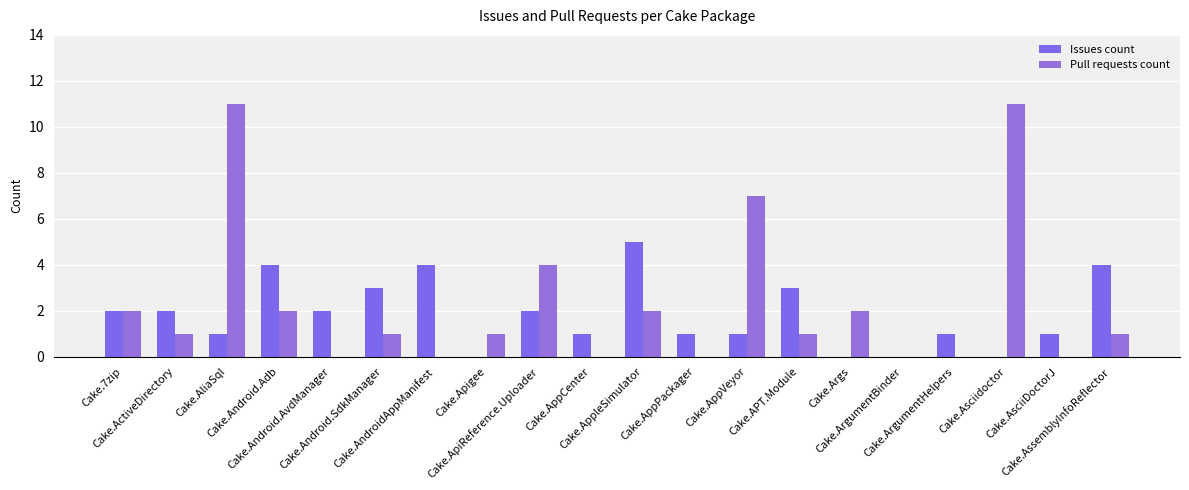

Rank the series at Cake.AppVeyor from highest to lowest value.

Pull requests count, Issues count